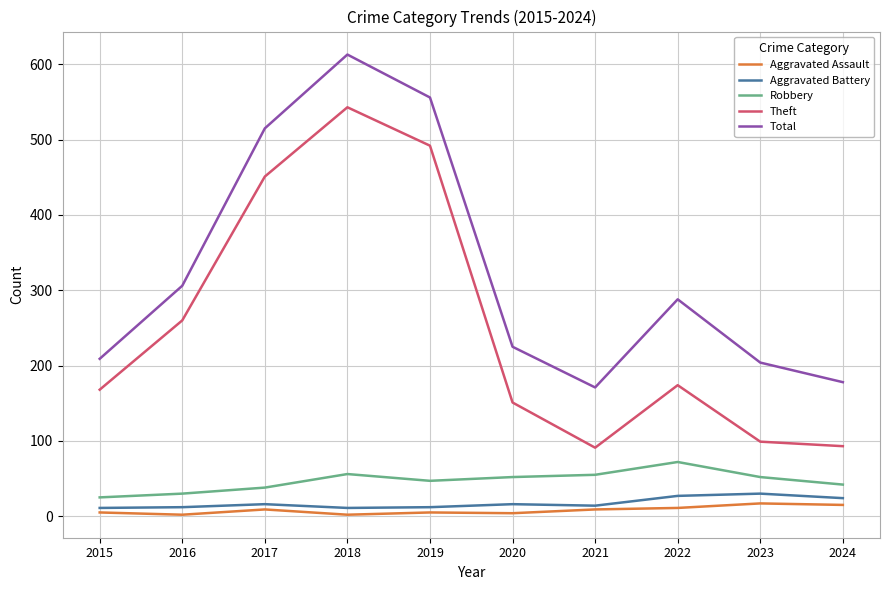

True or false: Total and Robbery intersect in this chart.

False